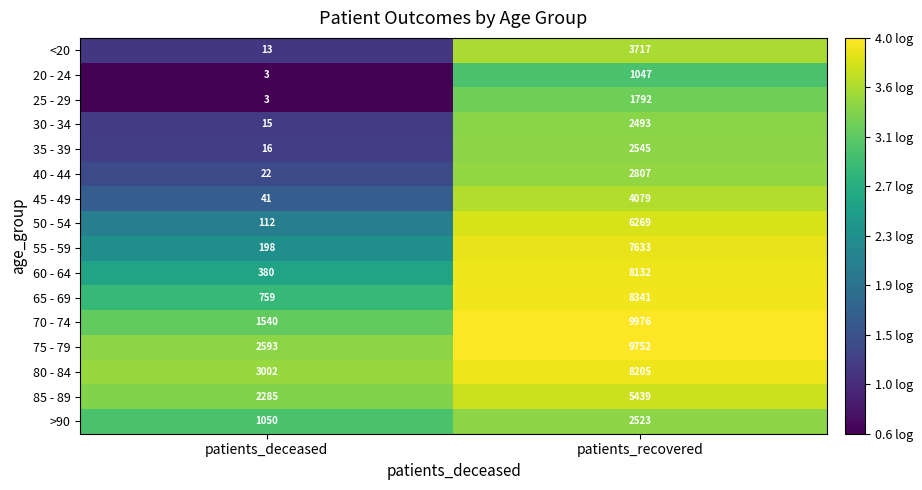

Which series has the widest spread of values?

70 - 74